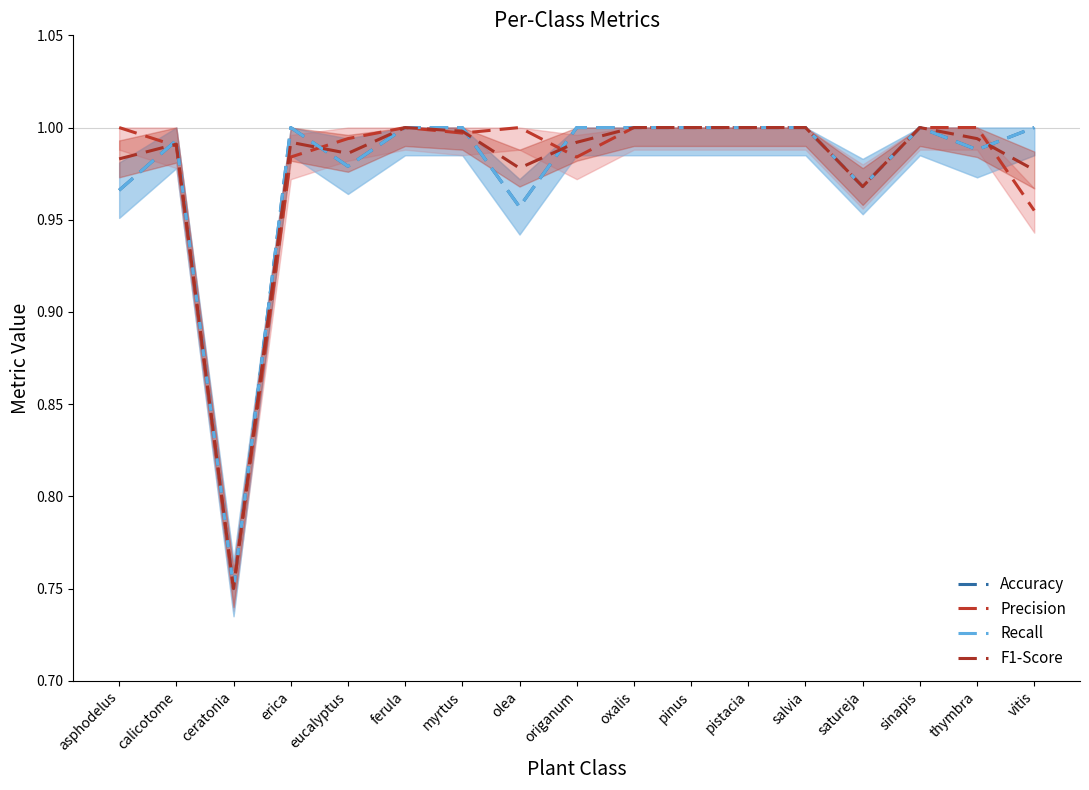

At which label is Precision closest to 0?

ceratonia